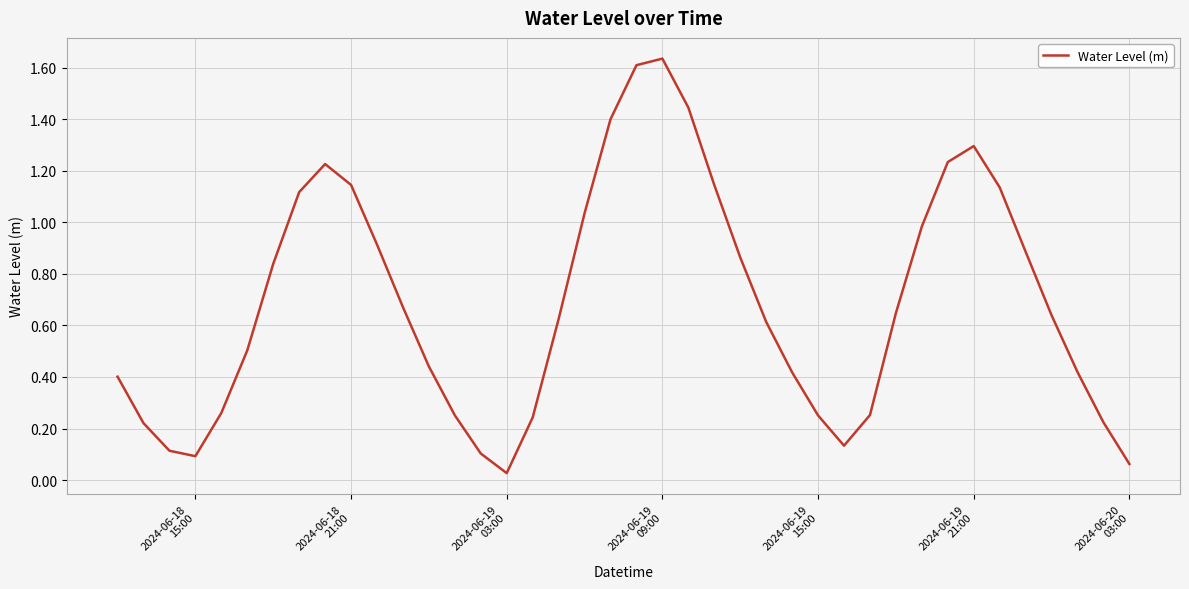

How many lines are shown in the chart?

1